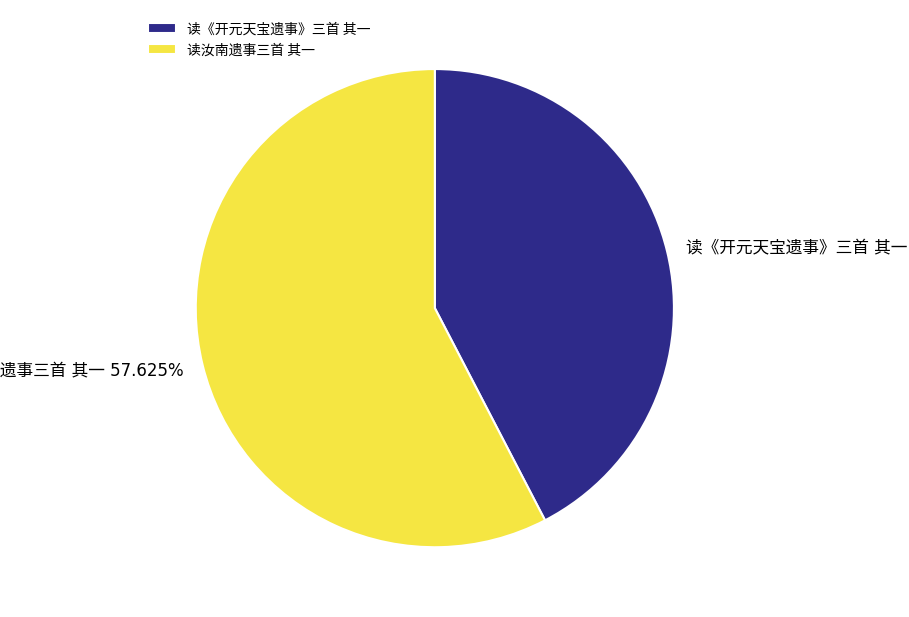

Does any single category account for the majority?

Yes